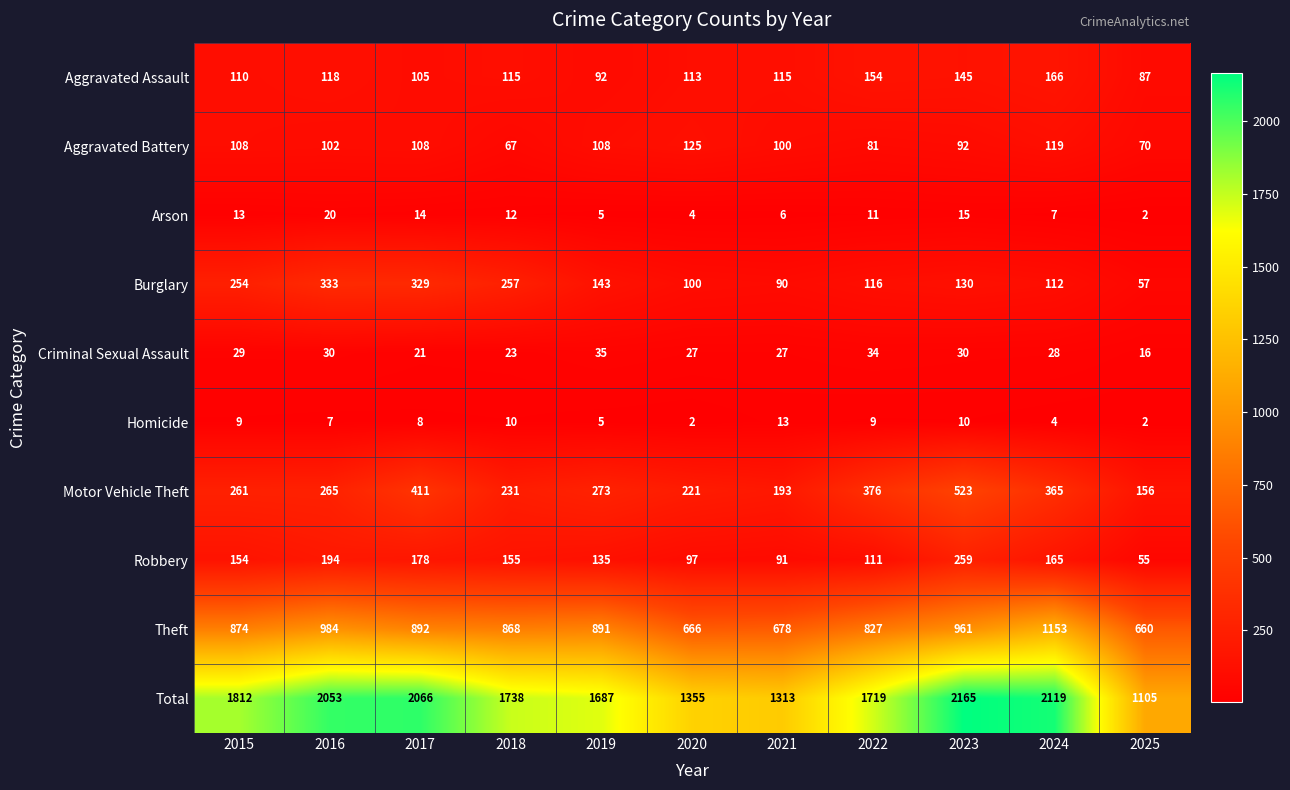

What is the sum of all Aggravated Assault values?

1320